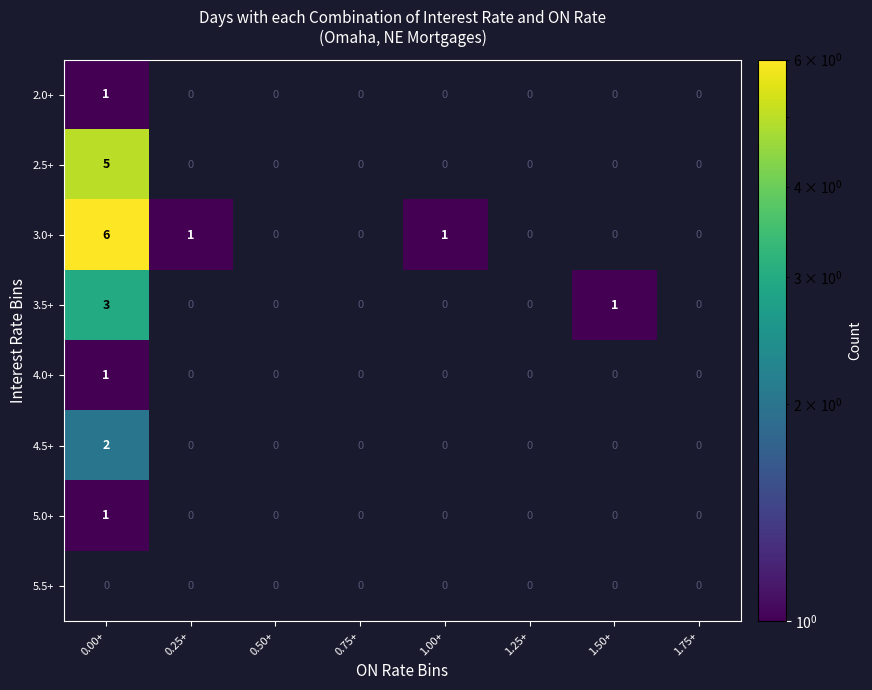

The 4.0+ series shows 1 at 0.00+. True or false?

True